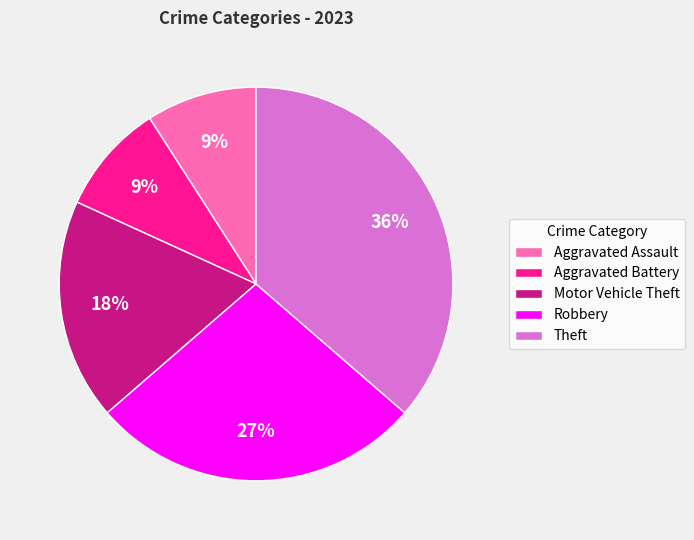

Is there a majority slice in this chart?

No